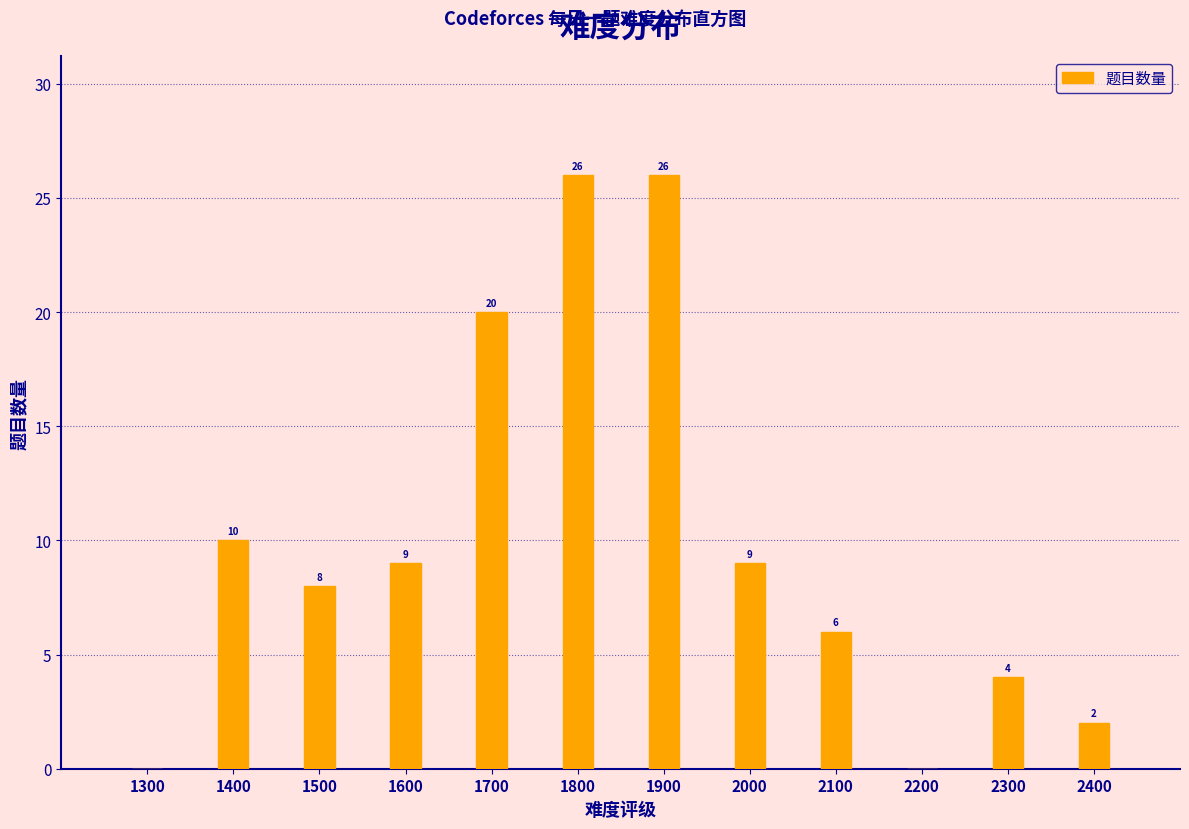

Reading right to left, extract all data points from this chart.

2400=2	2300=4	2200=0	2100=6	2000=9	1900=26	1800=26	1700=20	1600=9	1500=8	1400=10	1300=0